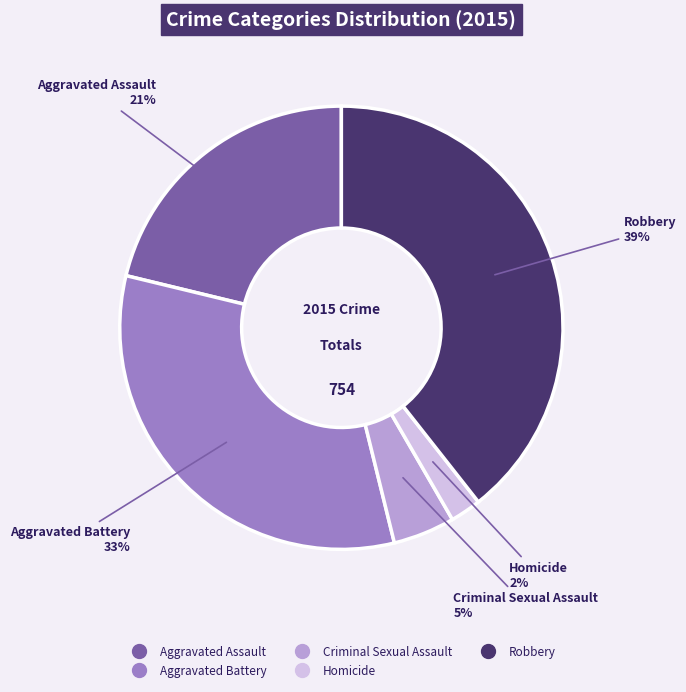

Which has a higher value, Aggravated Assault or Criminal Sexual Assault?

Aggravated Assault